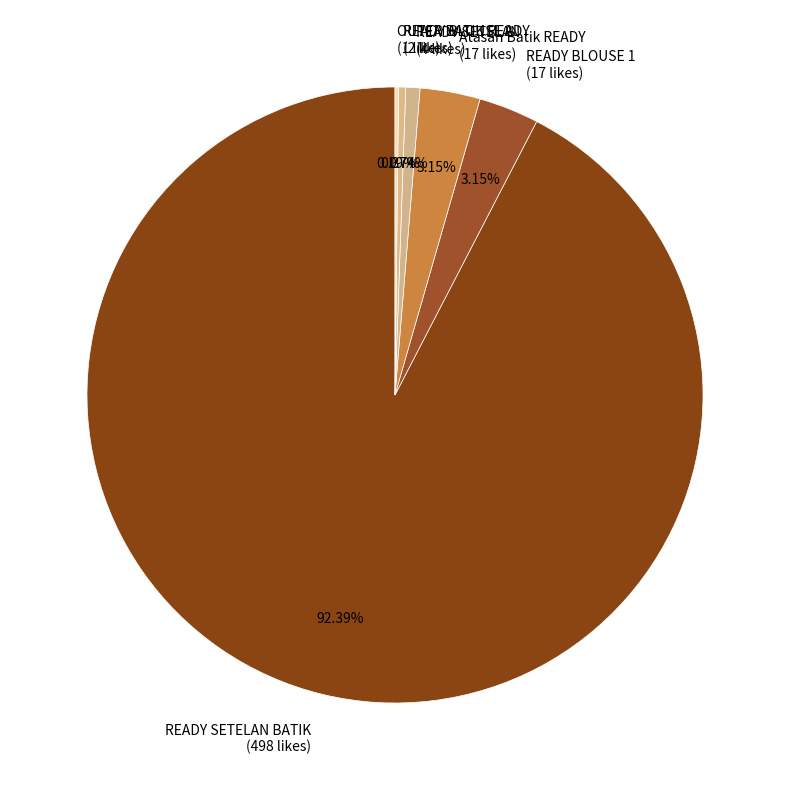

What is the ratio of the value at READY BLOUSE 2 (2 likes) to the value at READY SETELAN (4 likes)?

0.5